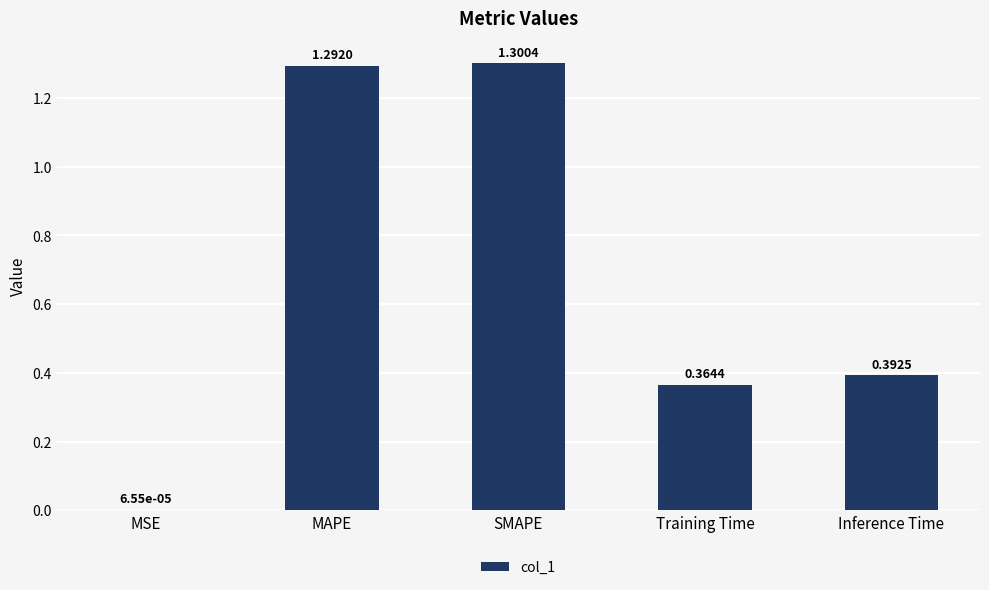

Which label corresponds to the largest value in the chart?

SMAPE